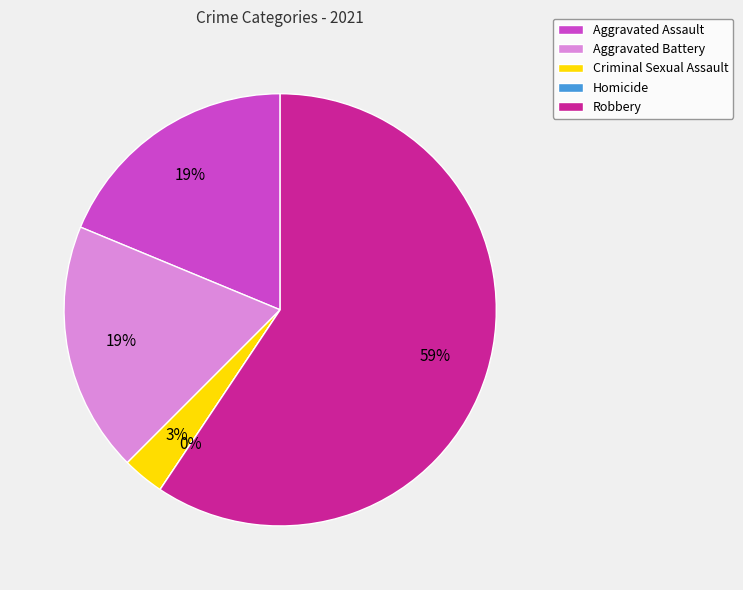

What is the majority slice?

Robbery